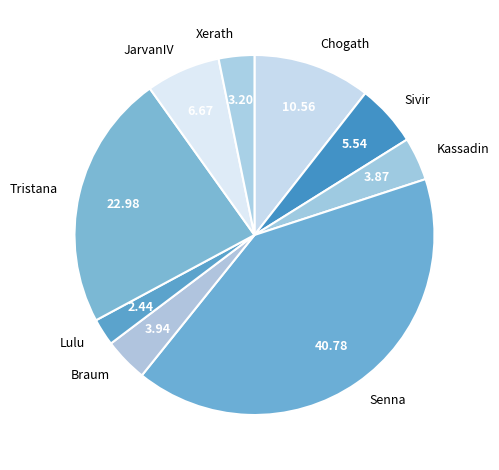

Approximately how many times larger is the value at Tristana compared to JarvanIV?

3.4